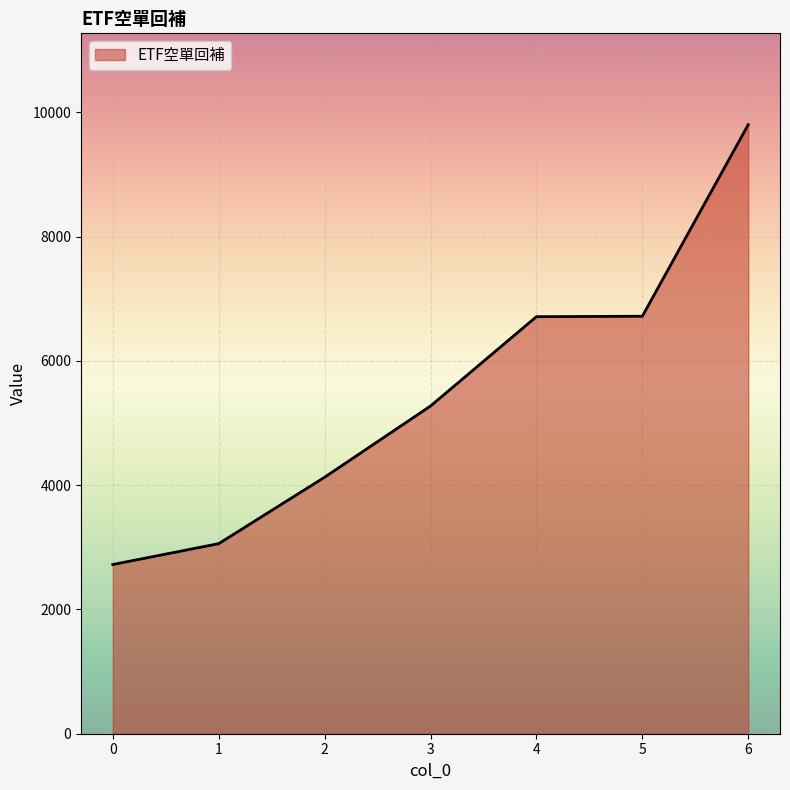

Is it true that the value at 5 is 6719?

True